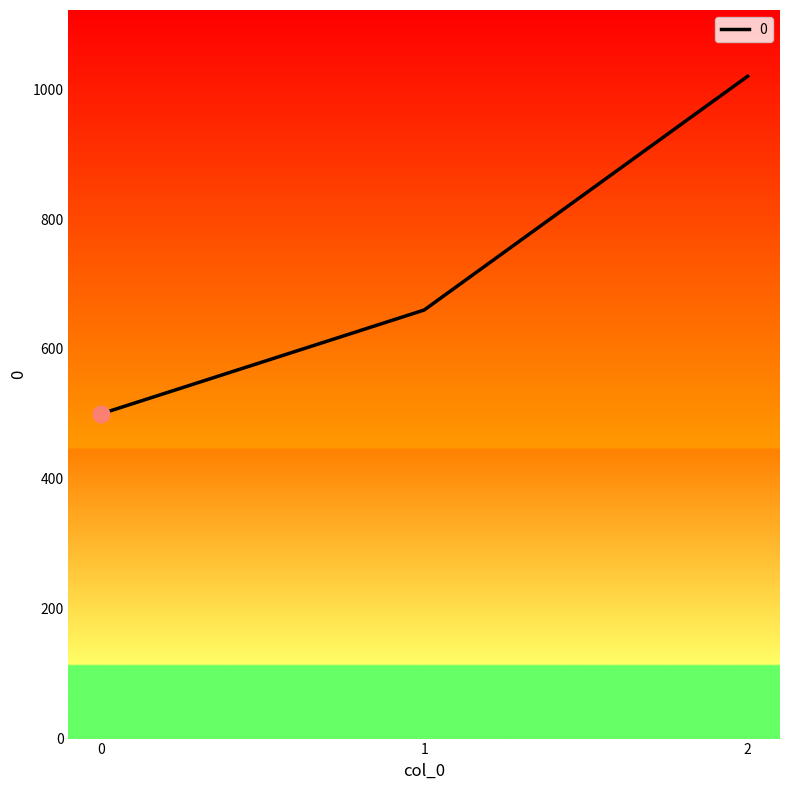

What value does the data have at 1?

660